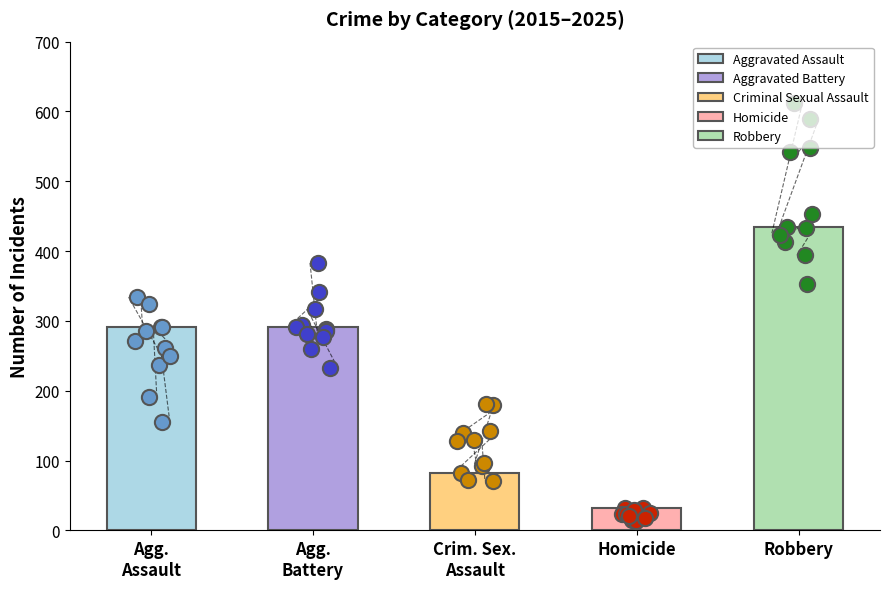

What is the total value across all series at 2016?

1291